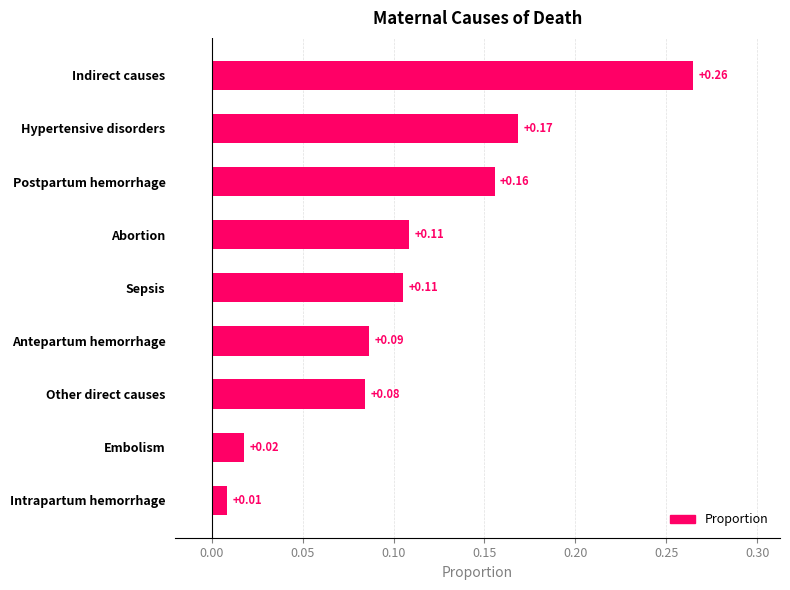

Count the number of categories in the chart.

9